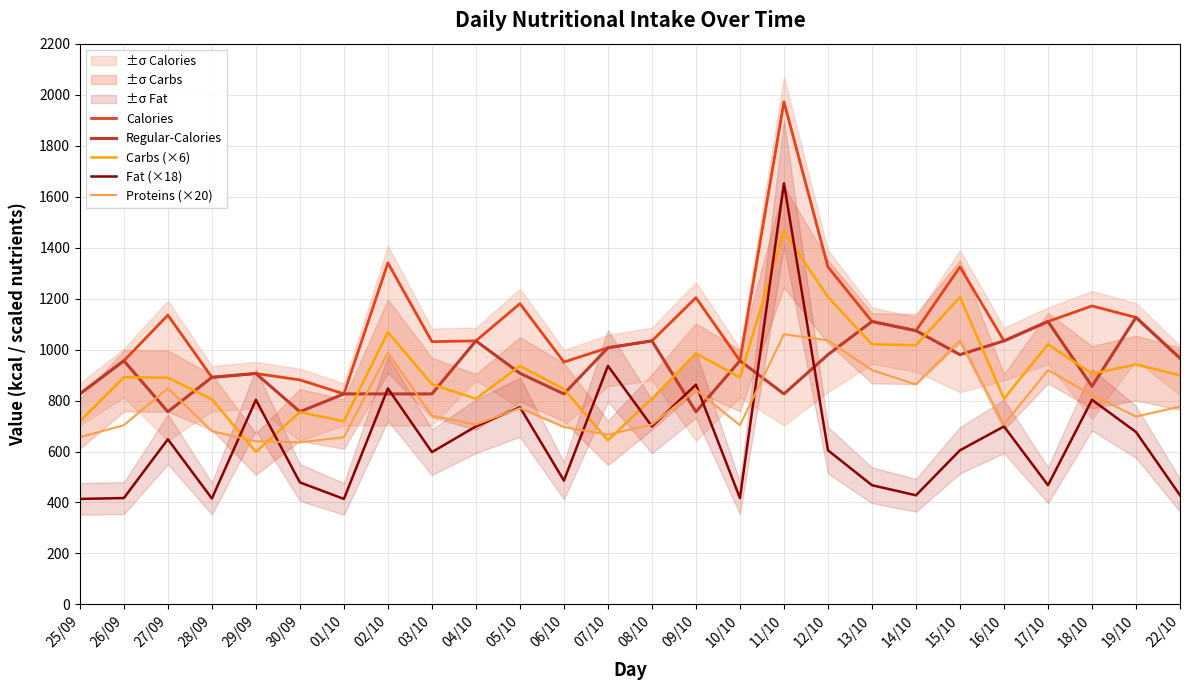

Rank the categories by Regular-Calories value from lowest to highest.

27/09, 30/09, 09/10, 25/09, 01/10, 02/10, 03/10, 06/10, 11/10, 18/10, 28/09, 29/09, 05/10, 26/09, 10/10, 22/10, 12/10, 15/10, 07/10, 04/10, 08/10, 16/10, 14/10, 13/10, 17/10, 19/10